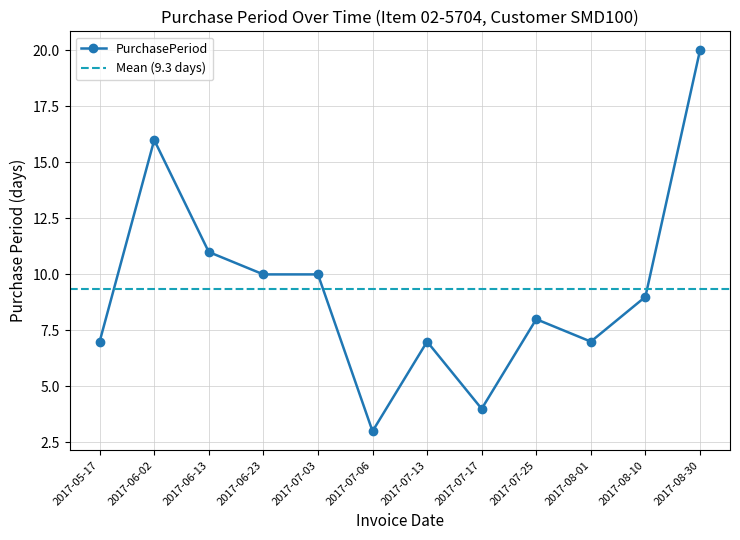

True or false: the data shows 10 at 2017-07-03.

True